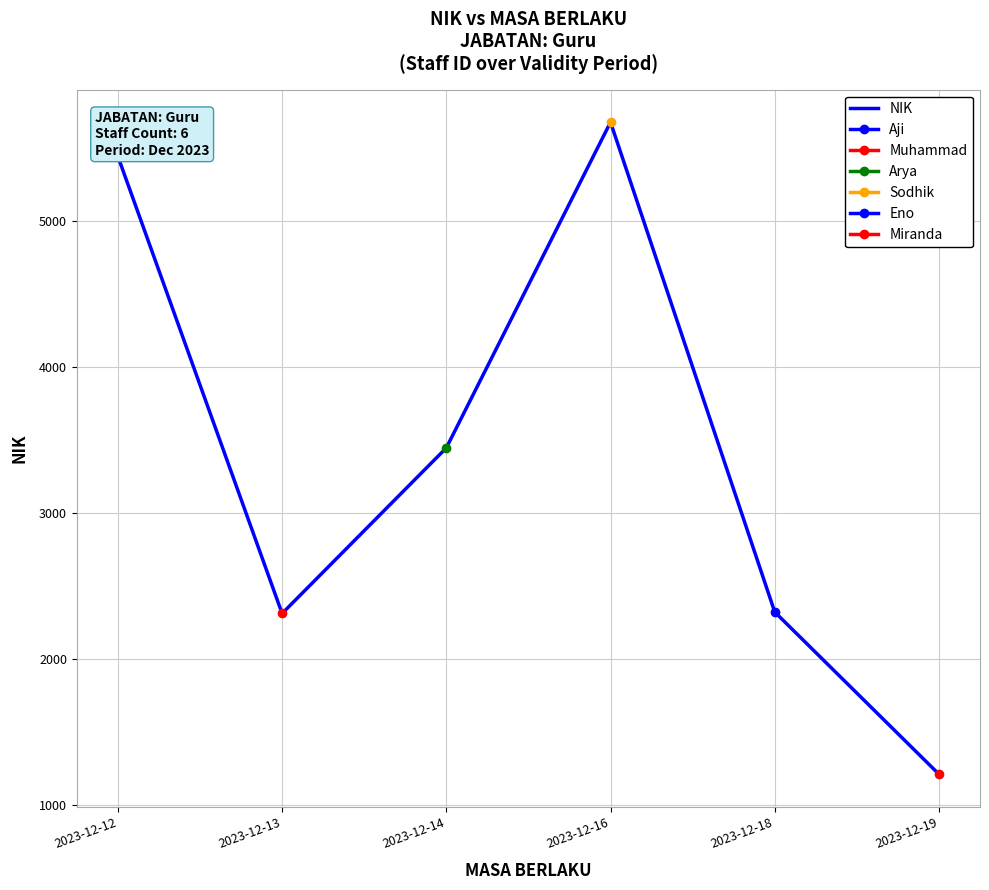

Where does the data first go above 3446?

2023-12-12